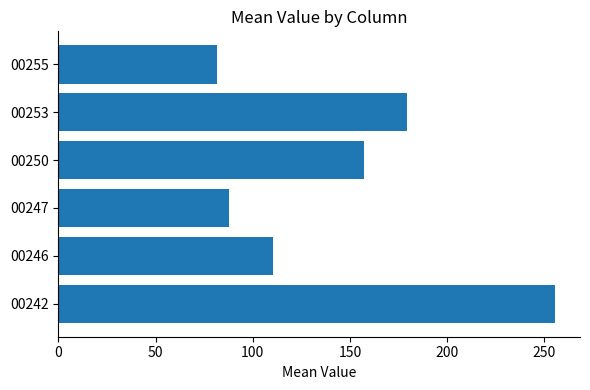

List the labels in order of value, largest first.

00242, 00253, 00250, 00246, 00247, 00255